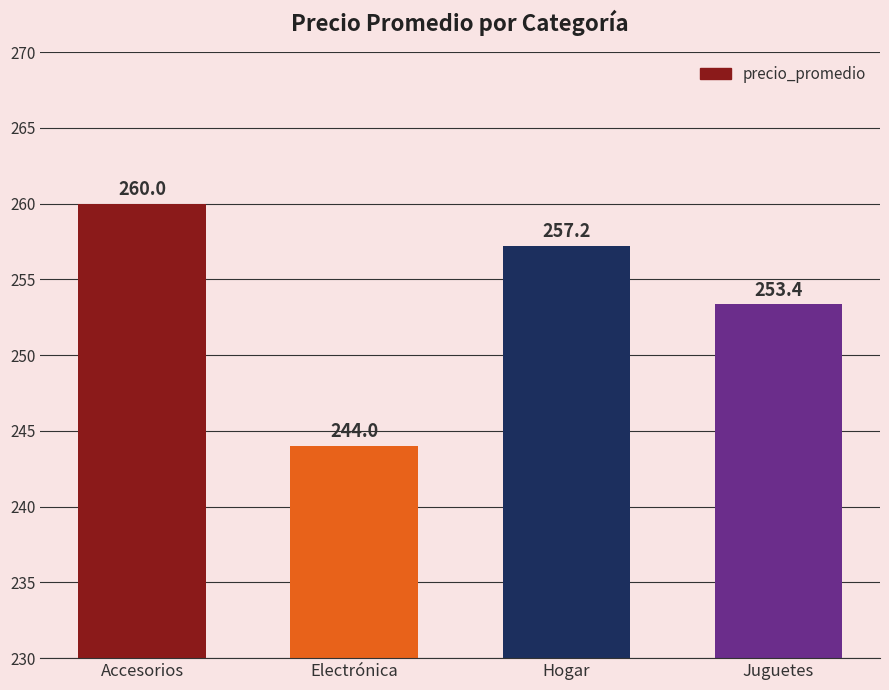

What is the label of the 3rd bar from the right?

Electrónica